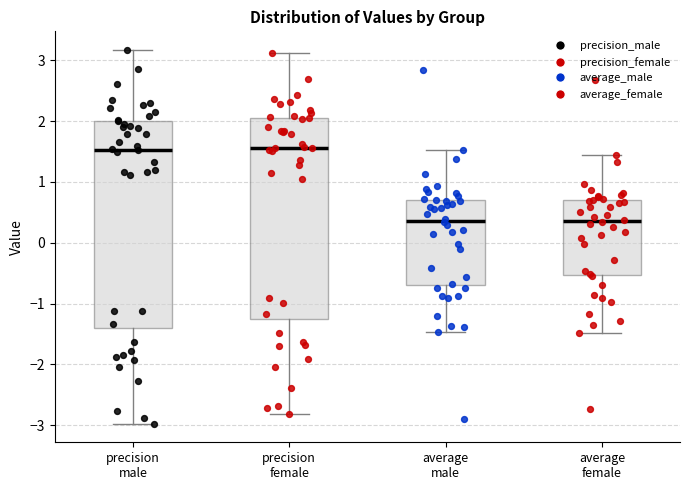

Reading left to right, read every box against the y-axis: the position of its median line, the range the box covers, and the ends of its whiskers. The values are not printed on the chart, so give them approximately, as read against the axis.

precision male: median 1.5, box -1.4 to 2.0, whiskers -3.0 to 3.2
precision female: median 1.6, box -1.3 to 2.1, whiskers -2.8 to 3.1
average male: median 0.4, box -0.7 to 0.7, whiskers -1.5 to 1.5
average female: median 0.4, box -0.5 to 0.7, whiskers -1.5 to 1.4